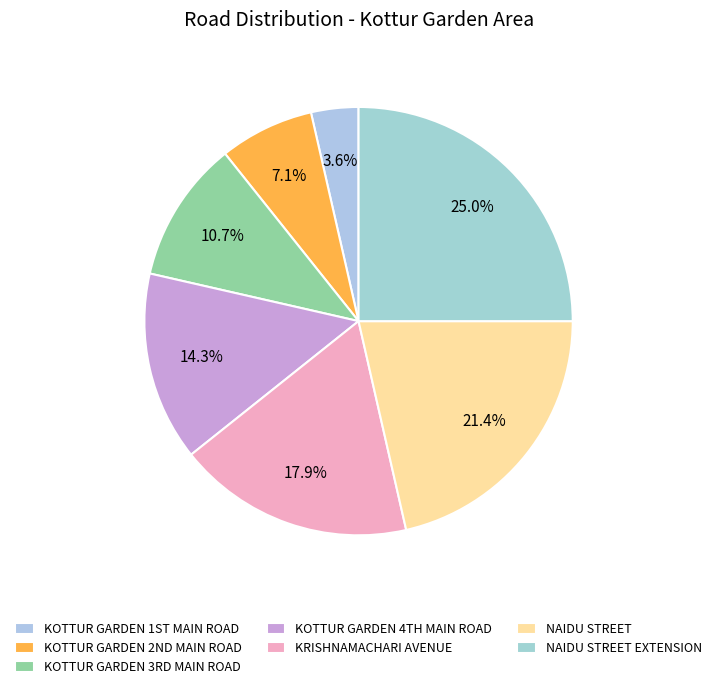

Count the number of slices in the pie.

7